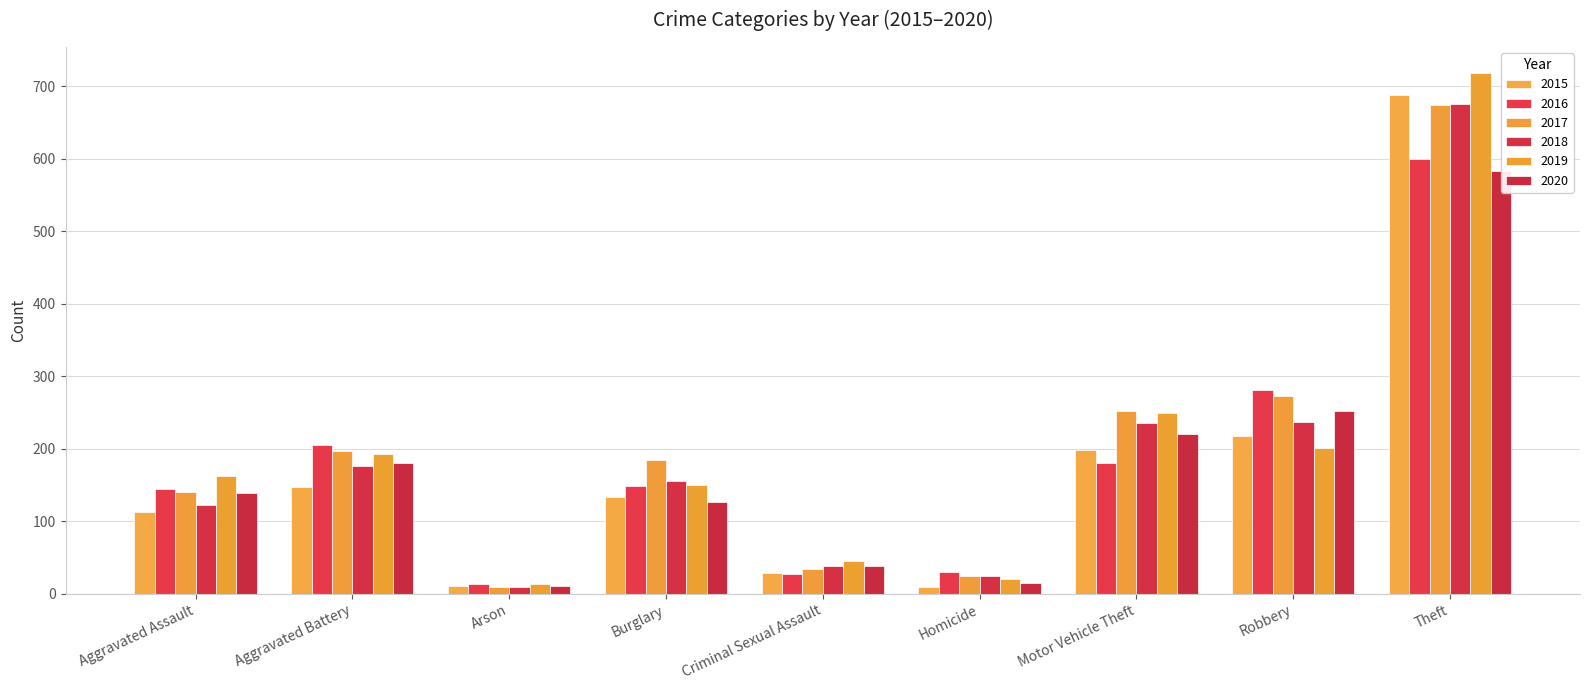

At which category does the chart reach its peak across all series?

Theft